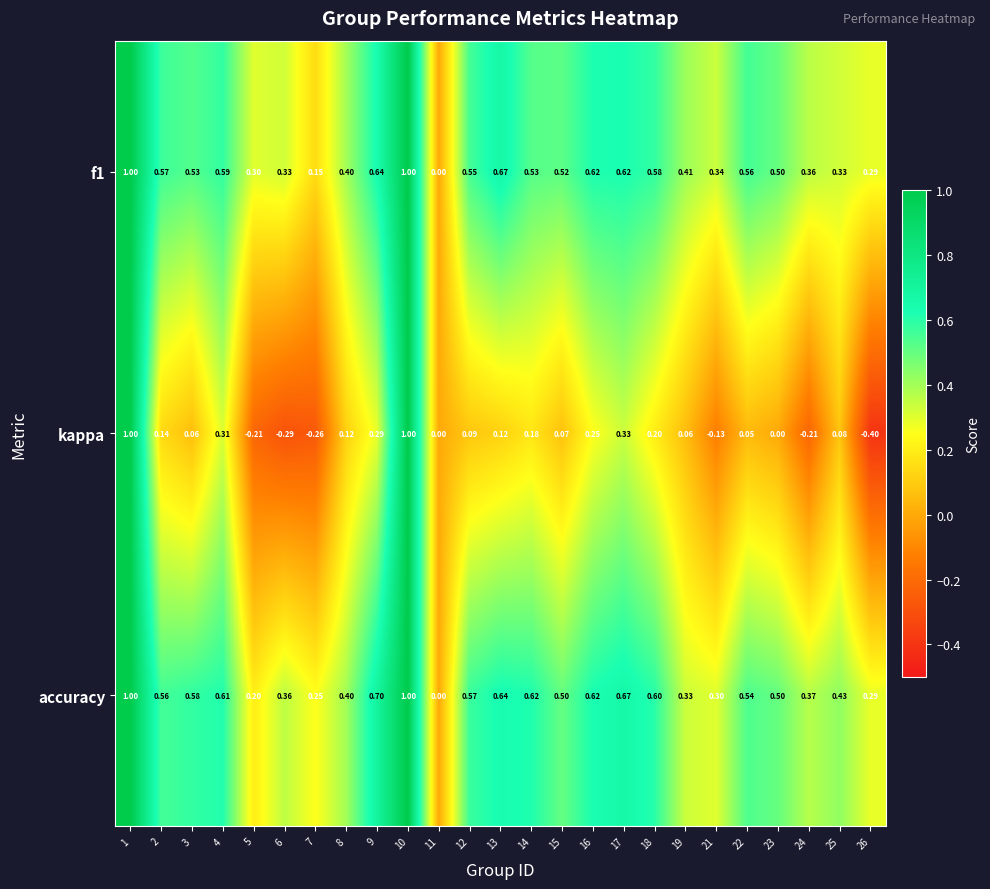

Which series has the largest range (max minus min)?

kappa